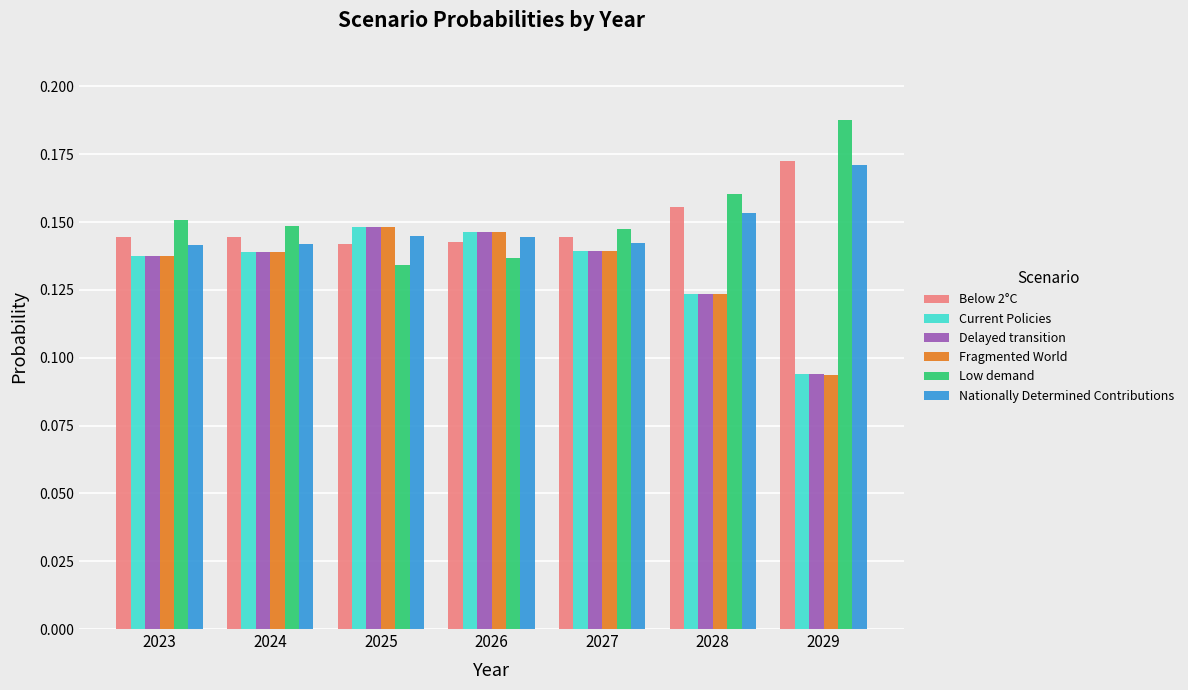

The Current Policies series shows 0.2 at 2024. True or false?

False